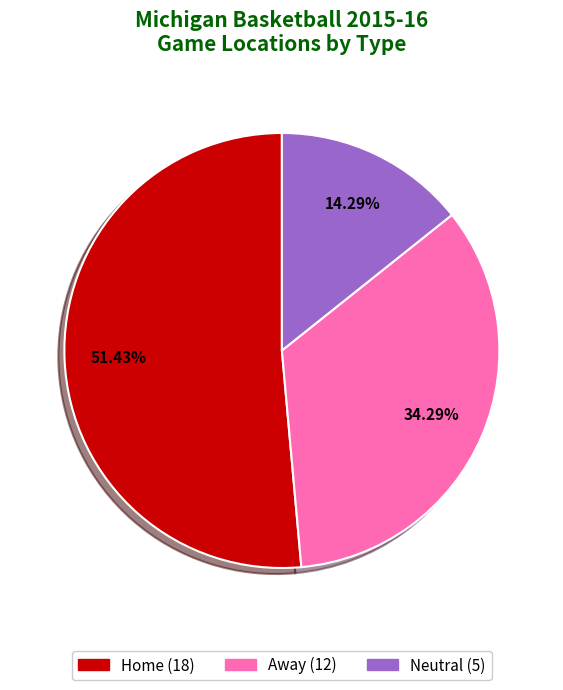

True or false: Home accounts for 44% of the total.

False